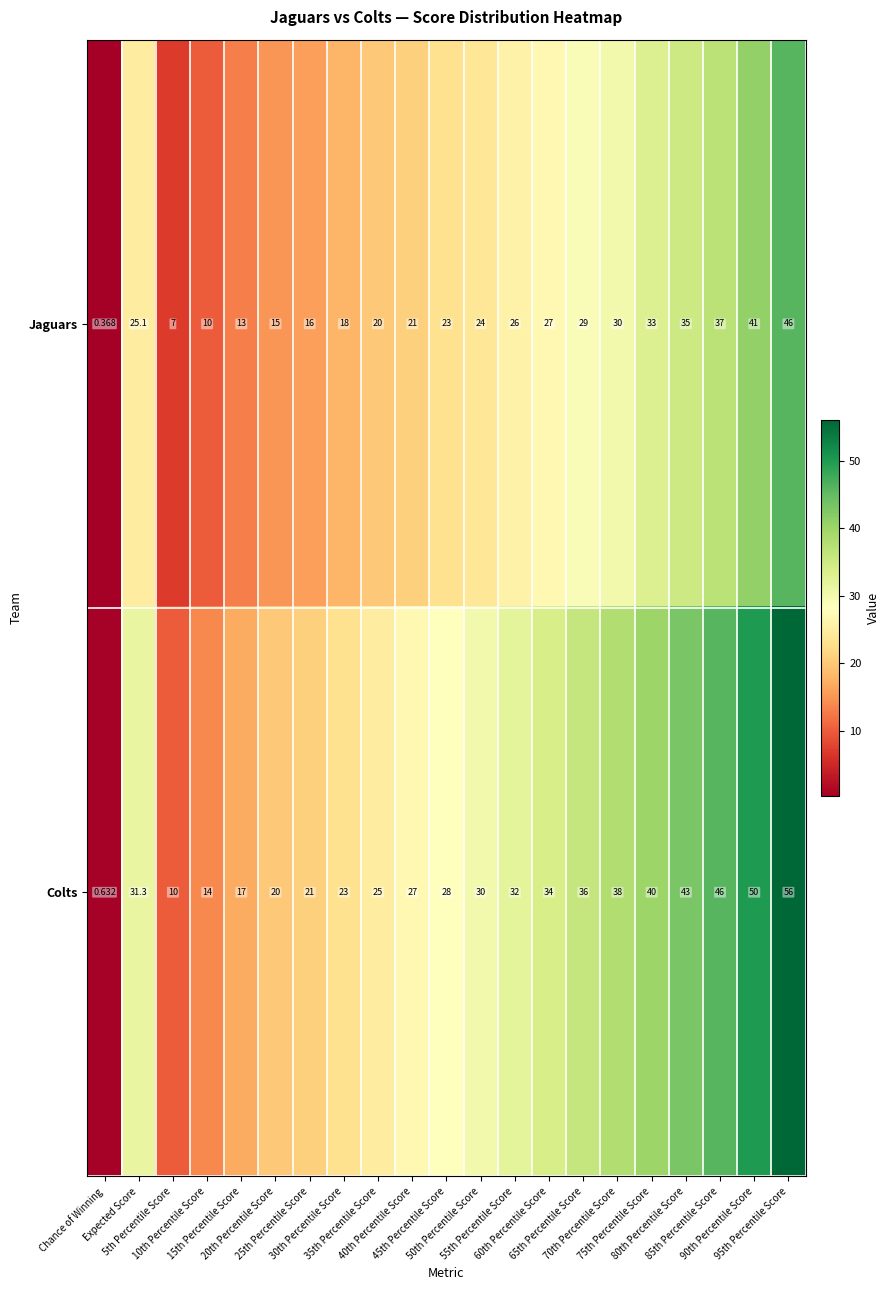

Which series has the widest spread of values?

Colts